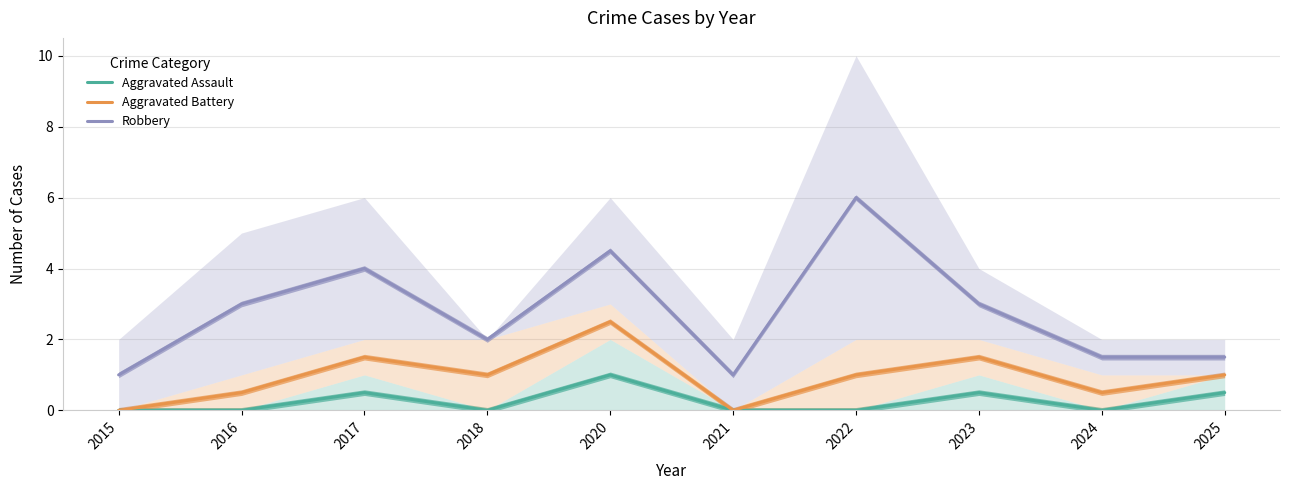

The value of Aggravated Assault at 2024 is -0.6. True or false?

False